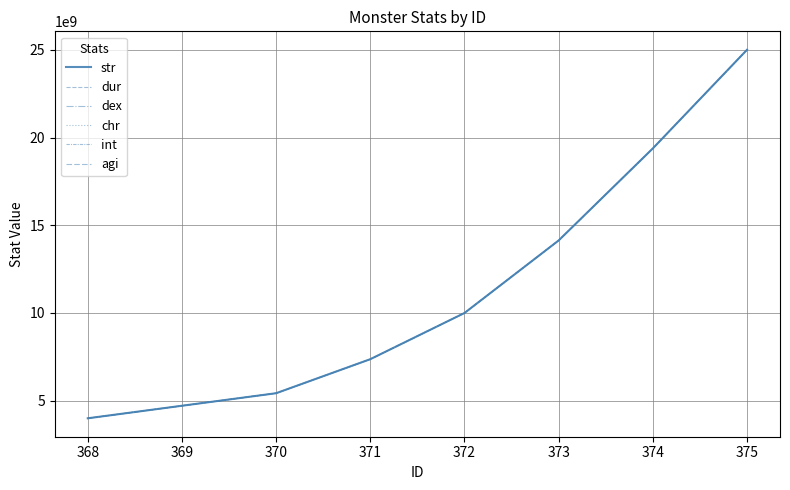

True or false: dex and chr intersect in this chart.

False